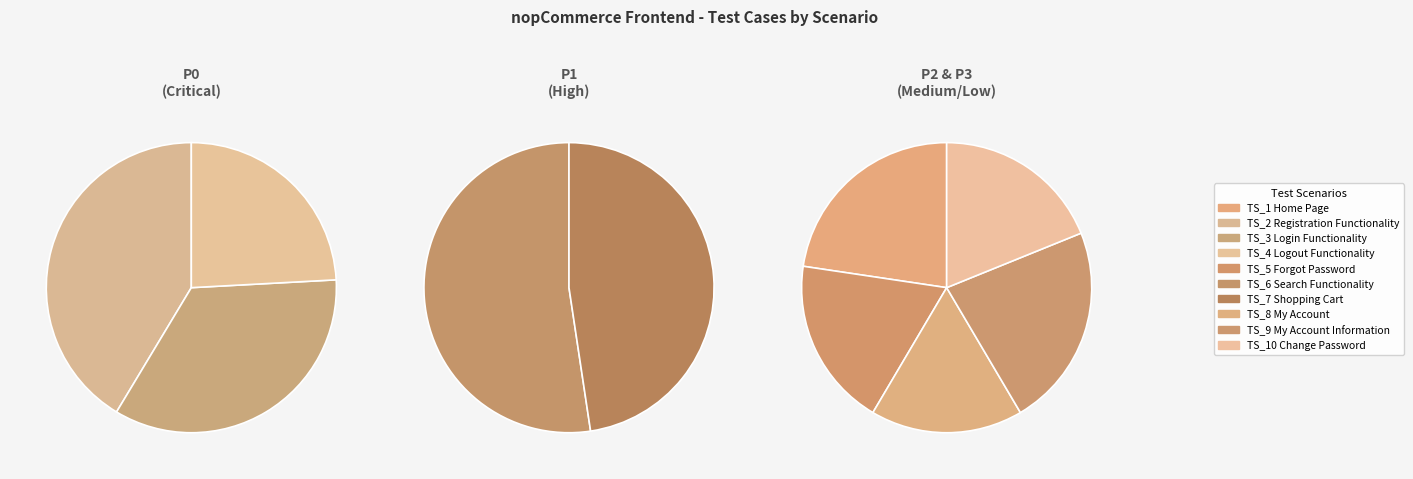

To the nearest percent, what portion does TS_10 Change Password represent?

10%